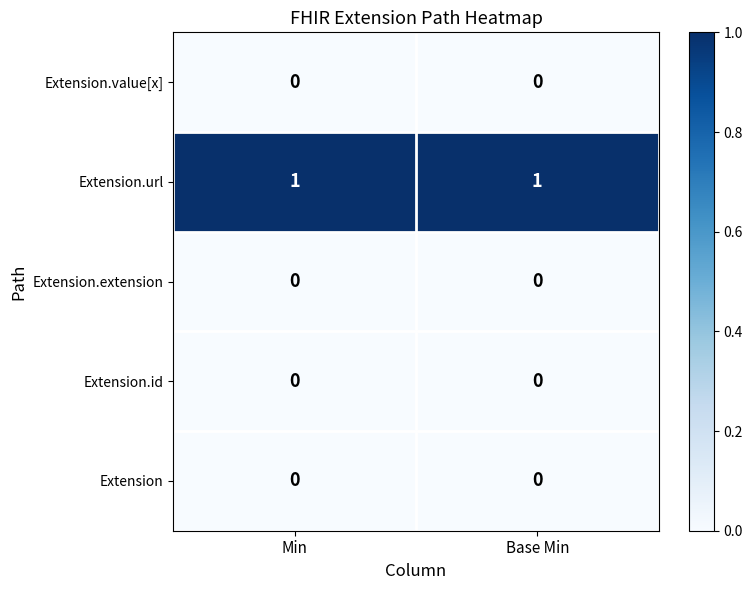

Which series has the largest total across all categories?

Extension.url